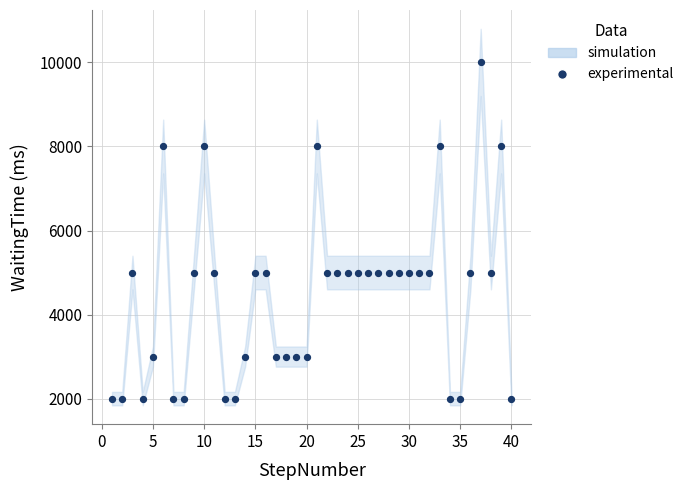

What is the range of X values (max minus min)?

39